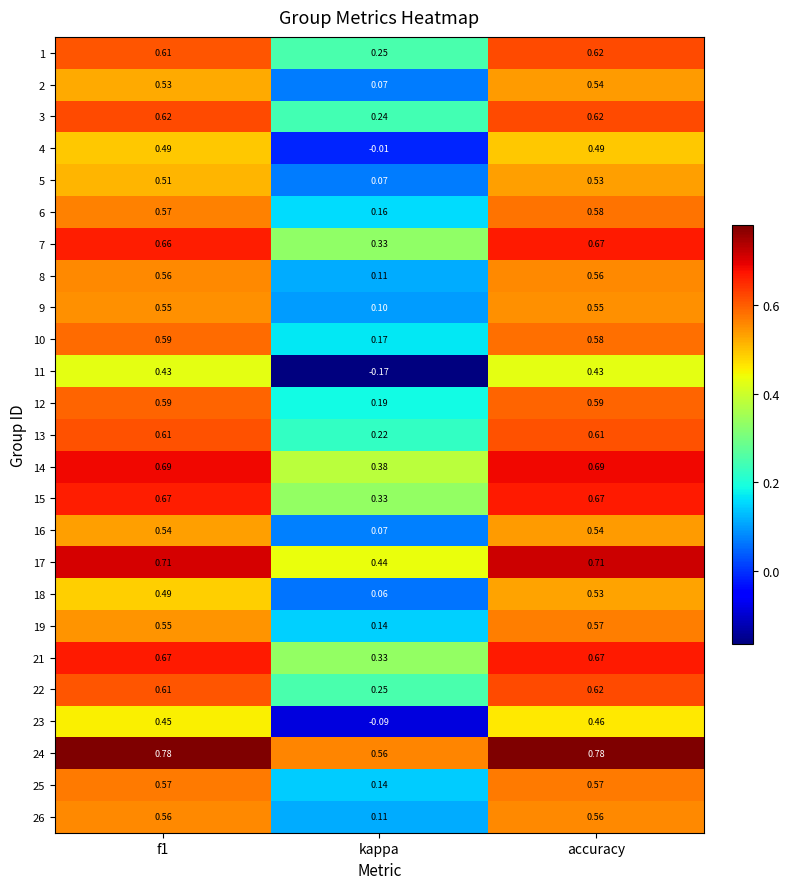

Which category has the lowest value in the 14 series?

kappa